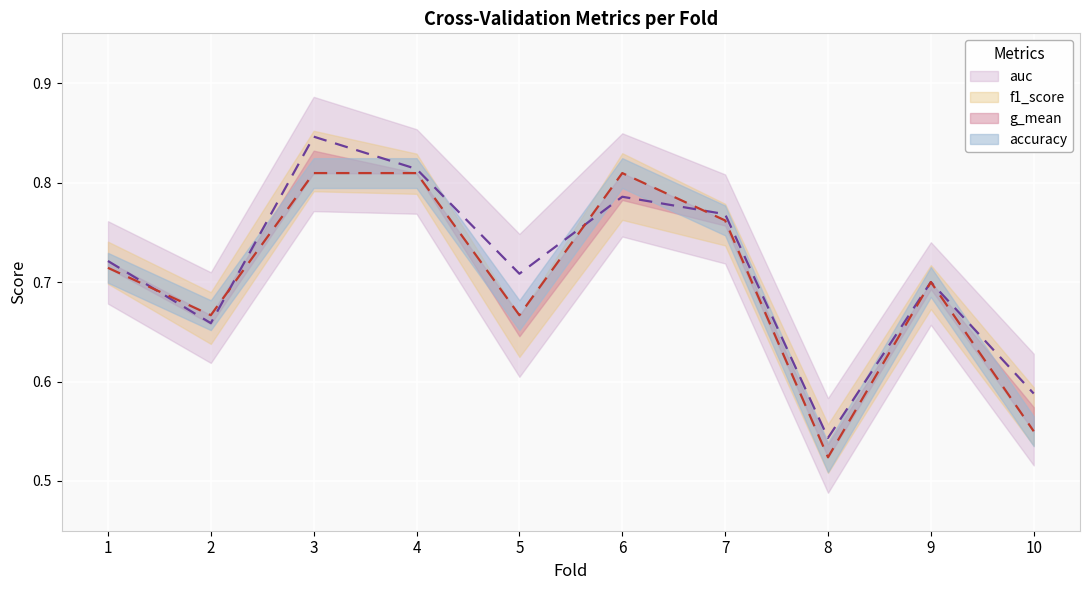

Where is accuracy nearest to the value 0?

8